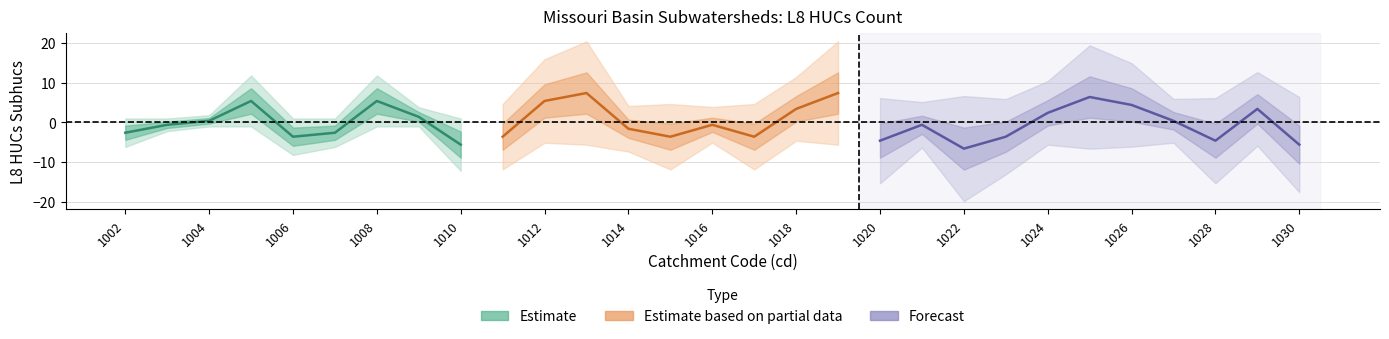

What is the difference between the maximum and second lowest values?

13